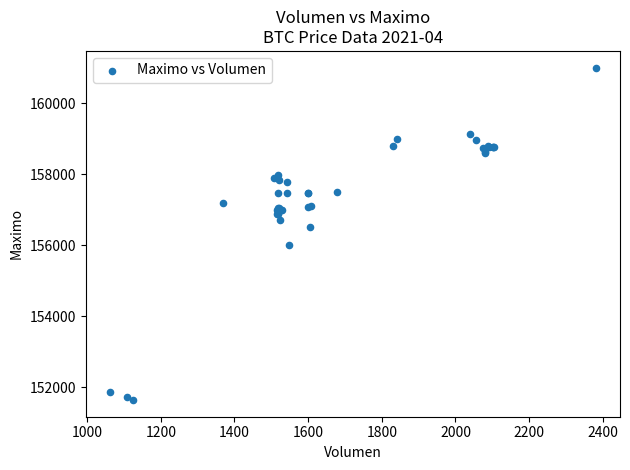

What Y value in the scatter plot is closest to 156316?

156500